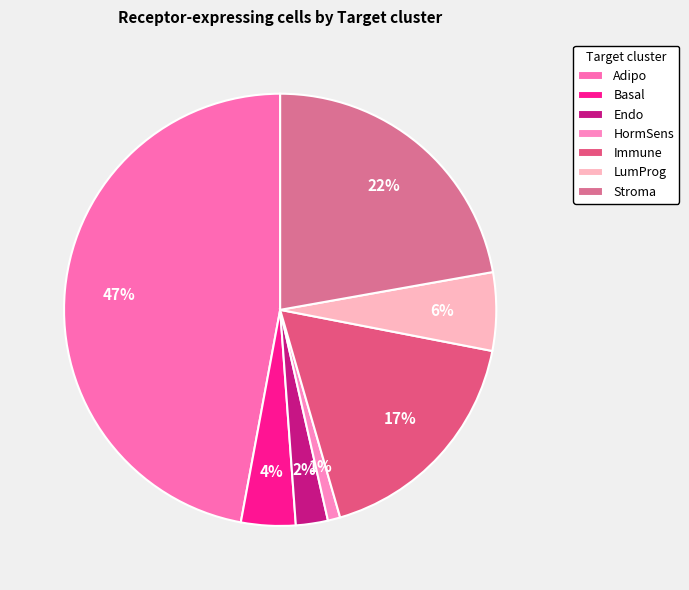

To the nearest percent, what percentage of the pie is Stroma?

22%